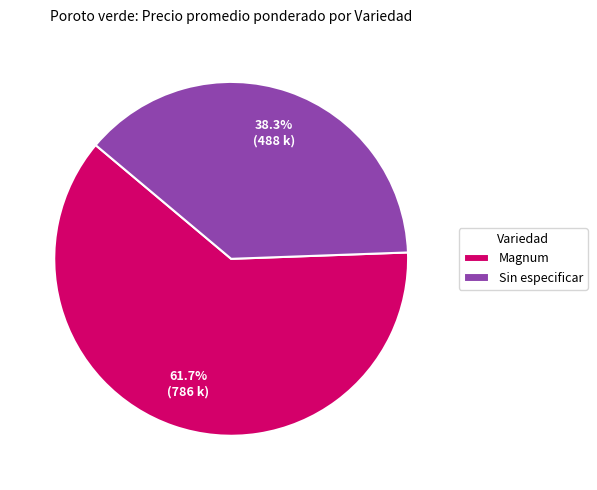

Approximately how many times larger is the value at Sin especificar compared to Magnum?

0.6